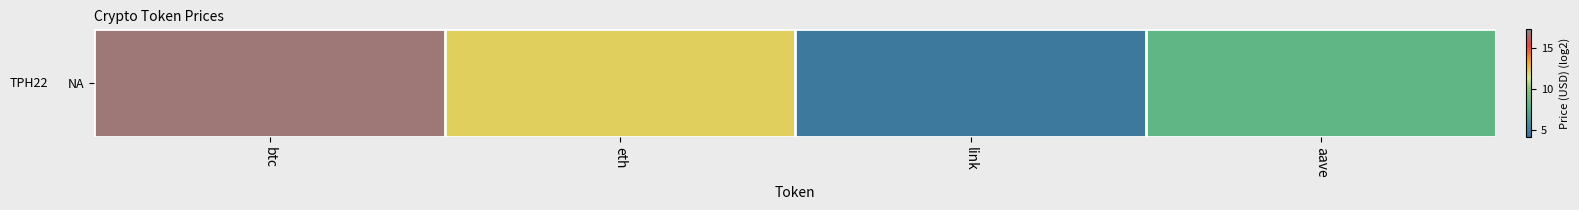

List the labels in order of value, largest first.

btc, eth, aave, link